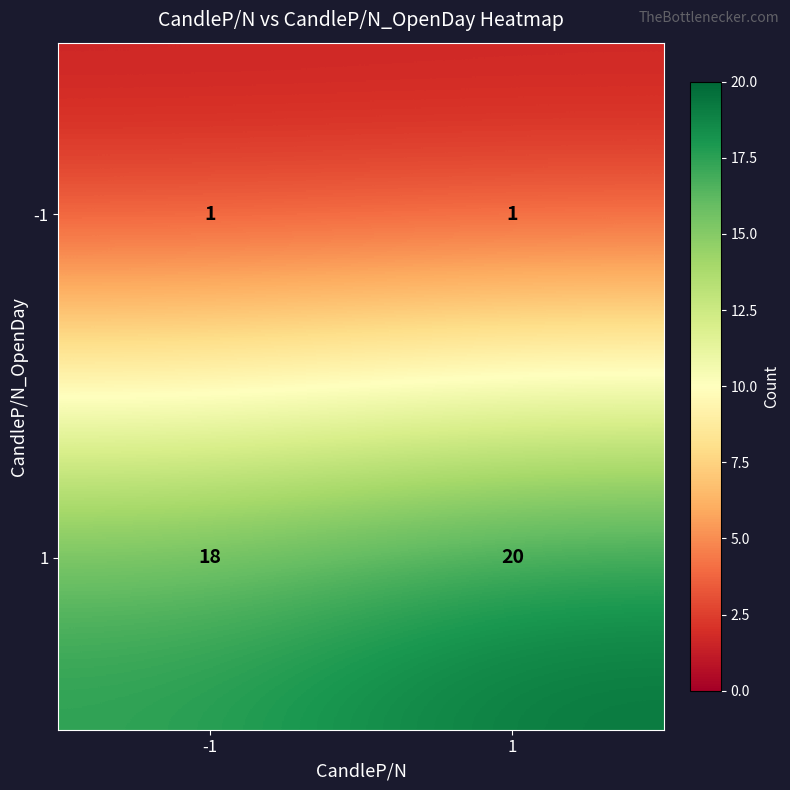

What is the maximum value shown in the chart?

20